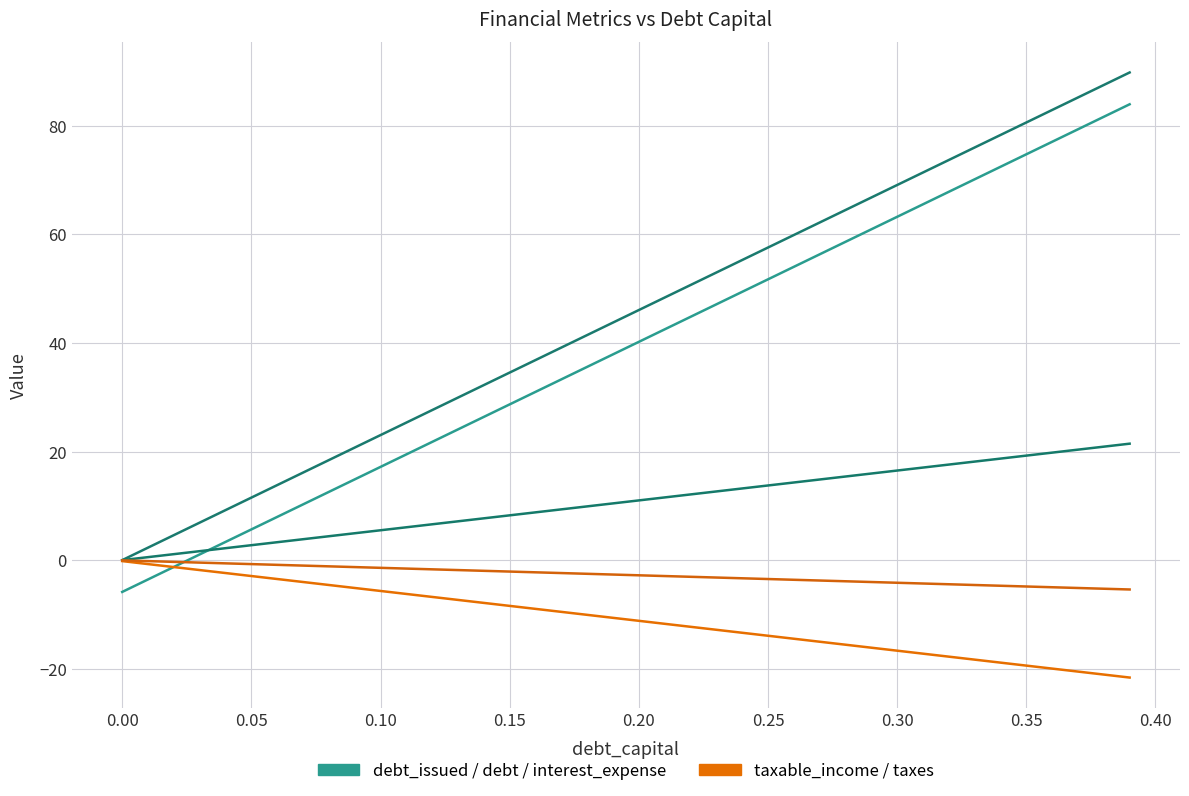

Does the chart have visible grid lines?

Yes